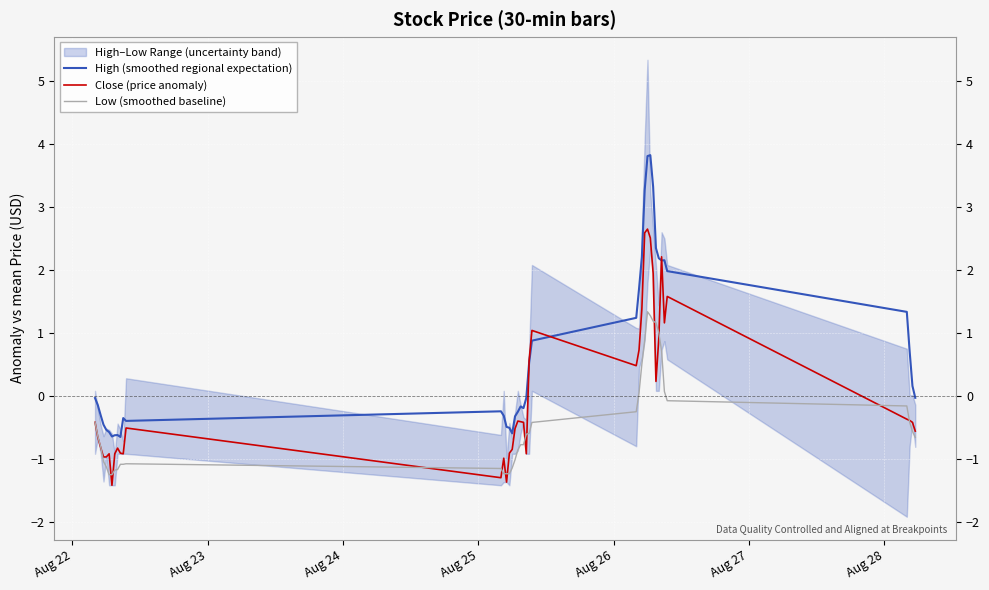

True or false: High (smoothed regional expectation) and Low (smoothed baseline) cross at least once.

False